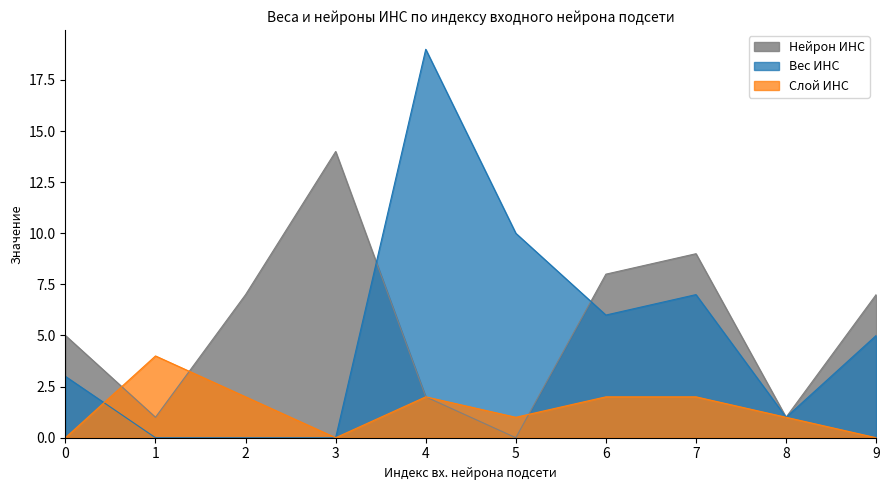

What is the value of the Слой ИНС point at the 3rd from the left?

2